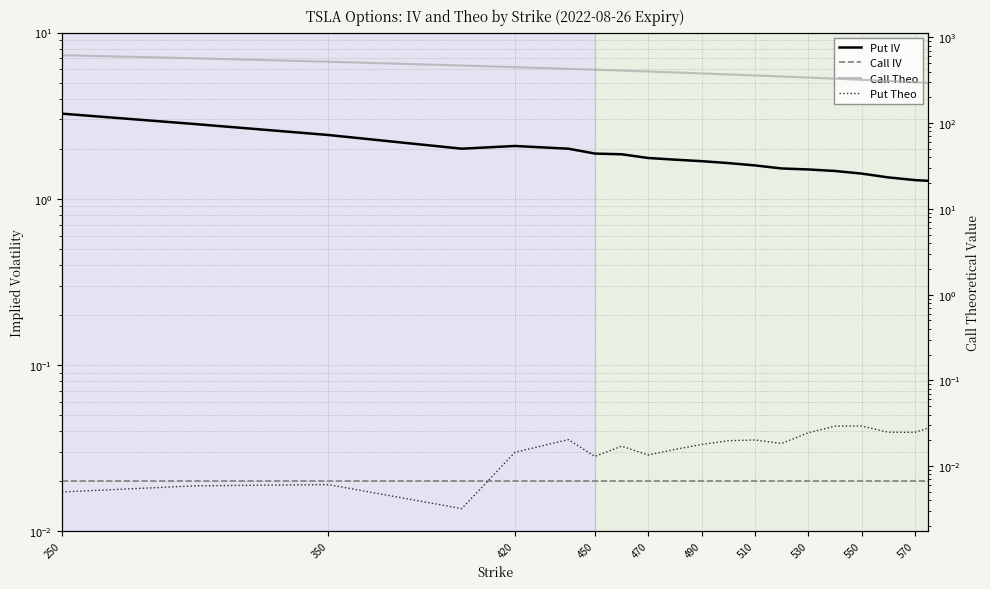

Which series changed the most between 470 and 570?

Call Theo